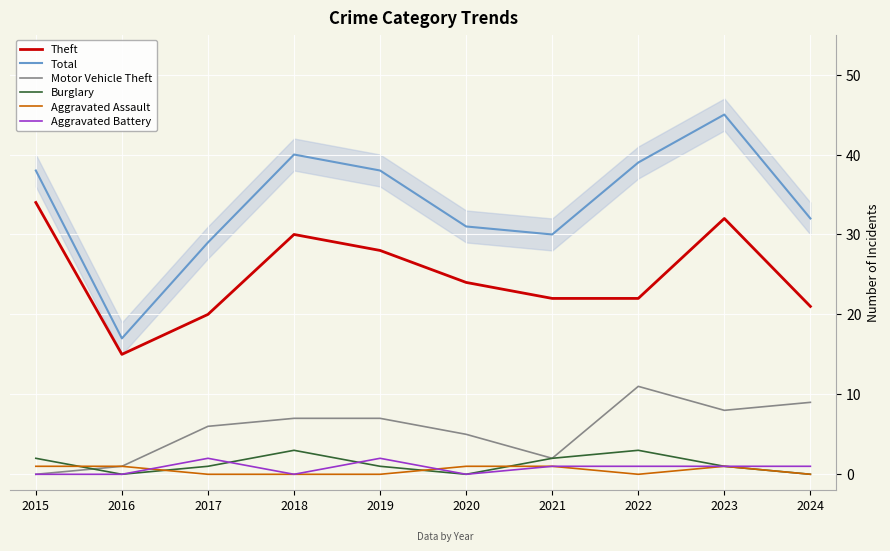

Reading left to right, what are all the values shown in this chart?

Theft: 2015=34	2016=15	2017=20	2018=30	2019=28	2020=24	2021=22	2022=22	2023=32	2024=21
Total: 2015=38	2016=17	2017=29	2018=40	2019=38	2020=31	2021=30	2022=39	2023=45	2024=32
Motor Vehicle Theft: 2015=0	2016=1	2017=6	2018=7	2019=7	2020=5	2021=2	2022=11	2023=8	2024=9
Burglary: 2015=2	2016=0	2017=1	2018=3	2019=1	2020=0	2021=2	2022=3	2023=1	2024=0
Aggravated Assault: 2015=1	2016=1	2017=0	2018=0	2019=0	2020=1	2021=1	2022=0	2023=1	2024=0
Aggravated Battery: 2015=0	2016=0	2017=2	2018=0	2019=2	2020=0	2021=1	2022=1	2023=1	2024=1